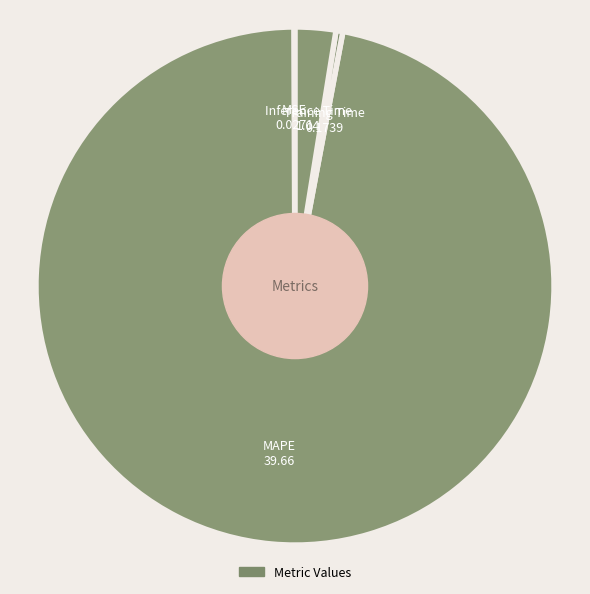

How many segments does this pie chart have?

4